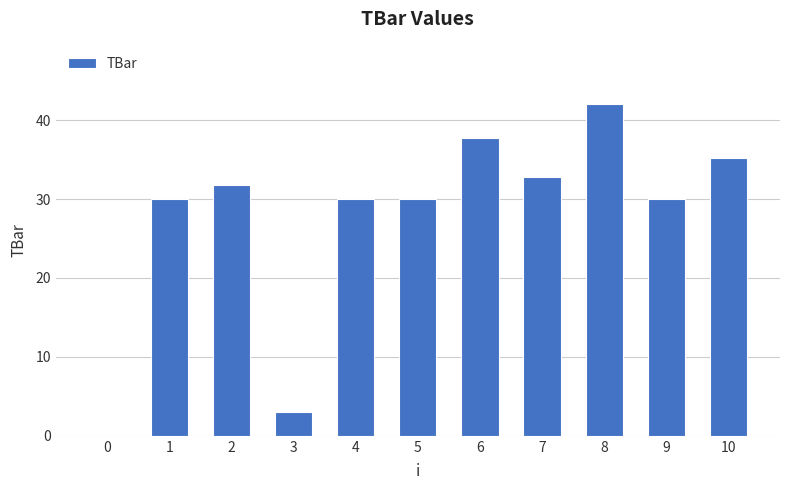

The value at 1 is 7.1. True or false?

False